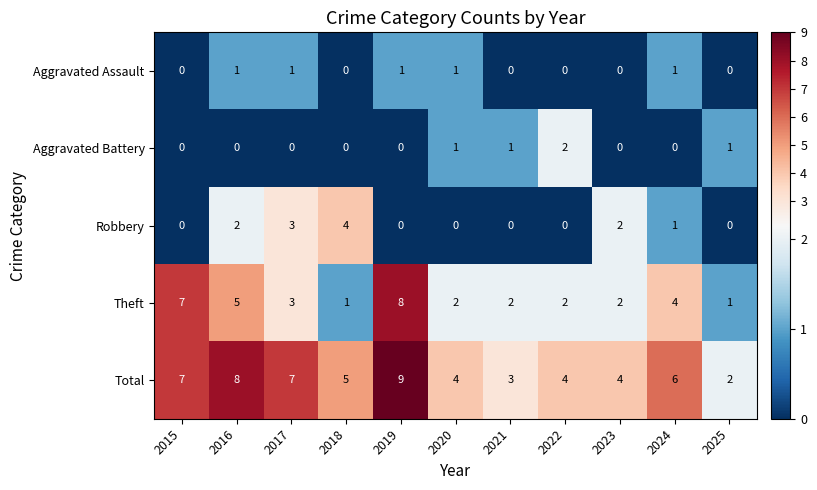

Is the value of Aggravated Assault at 2019 greater than the value of Aggravated Battery at 2016?

Yes